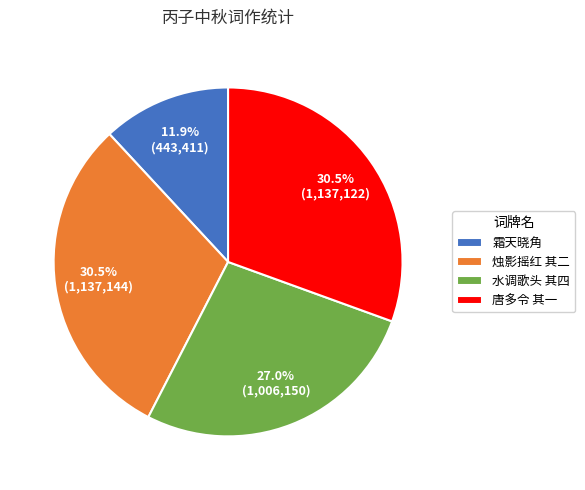

Which has a higher value, 霜天晓角 or 唐多令 其一?

唐多令 其一